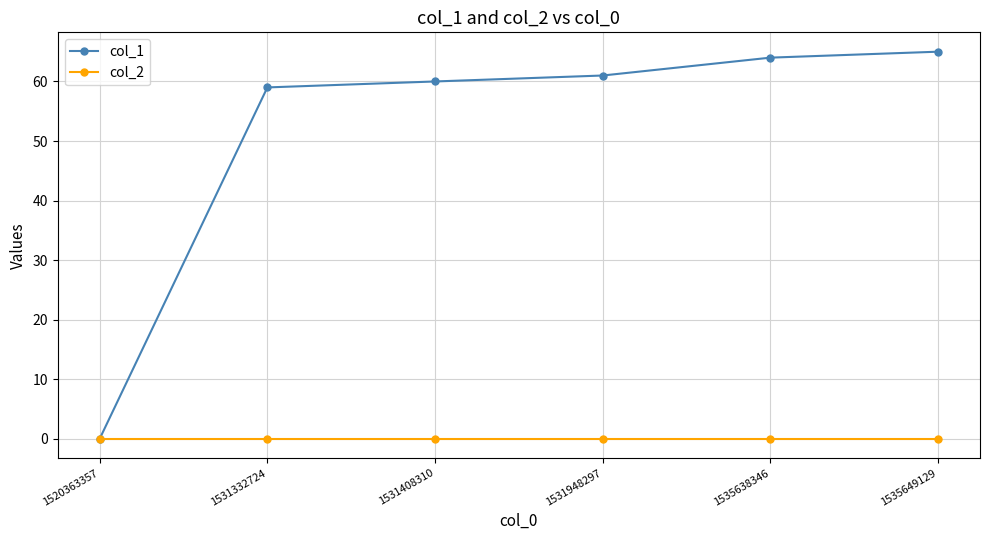

What are all the series names shown in the legend?

col_1, col_2